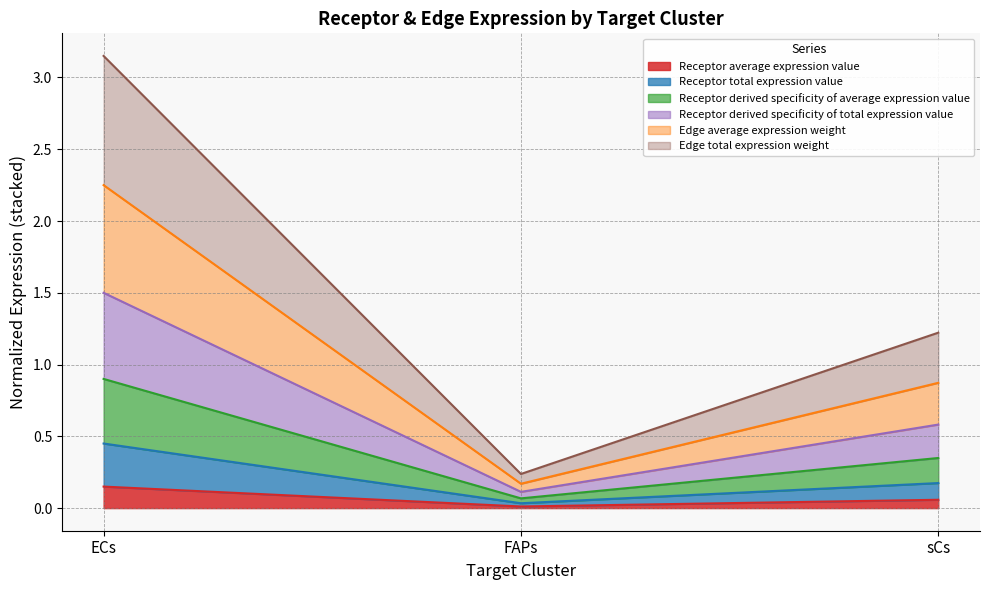

Which label corresponds to the largest value in the chart?

ECs